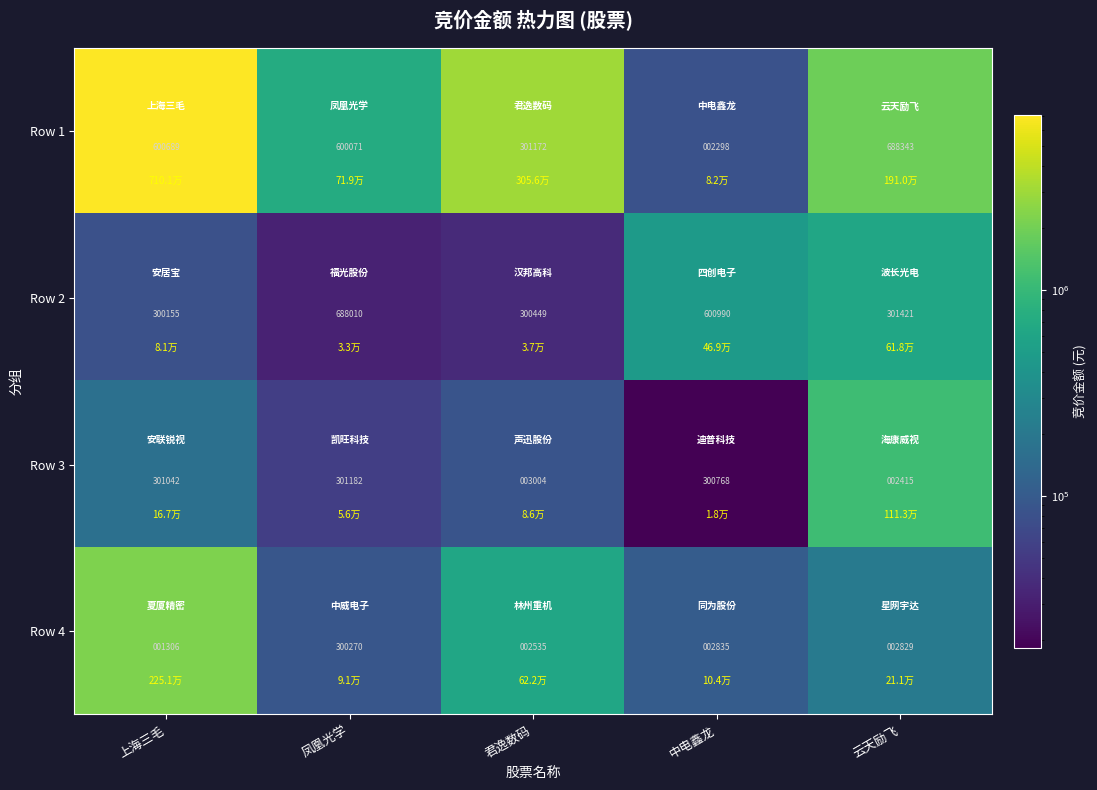

Reading left to right, extract all data points from this chart.

Row 1: 上海三毛=600689	凤凰光学=600071	君逸数码=301172	中电鑫龙=2298	云天励飞=688343
Row 2: 上海三毛=300155	凤凰光学=688010	君逸数码=300449	中电鑫龙=600990	云天励飞=301421
Row 3: 上海三毛=301042	凤凰光学=301182	君逸数码=3004	中电鑫龙=300768	云天励飞=2415
Row 4: 上海三毛=1306	凤凰光学=300270	君逸数码=2535	中电鑫龙=2835	云天励飞=2829